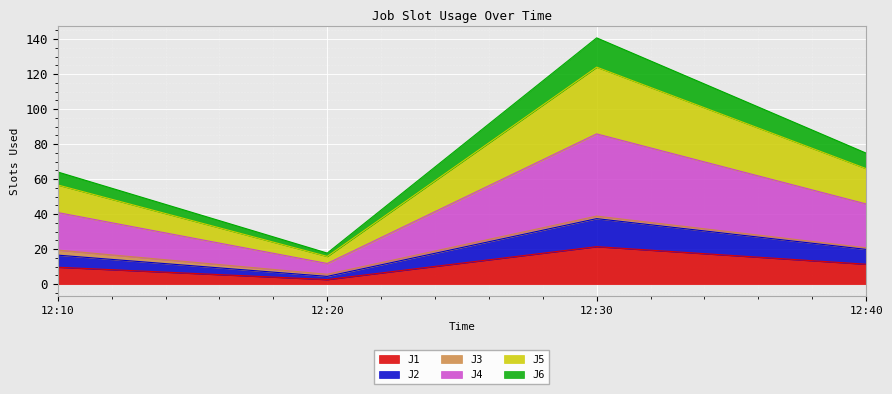

True or false: J4 and J1 cross at least once.

False